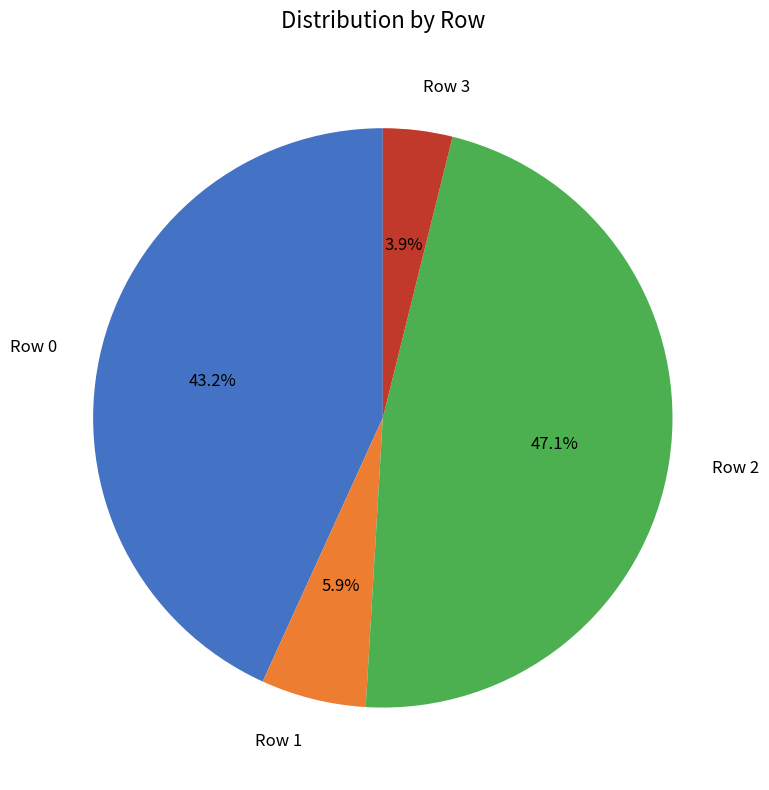

Between Row 3 and Row 2, which is larger?

Row 2